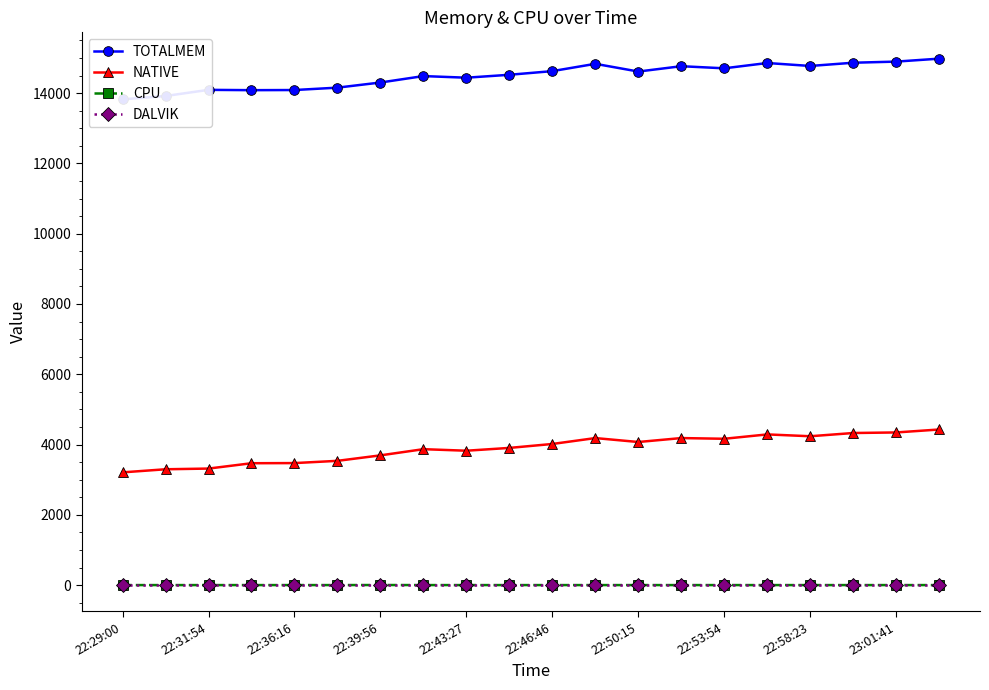

How many data points does each series have?

20